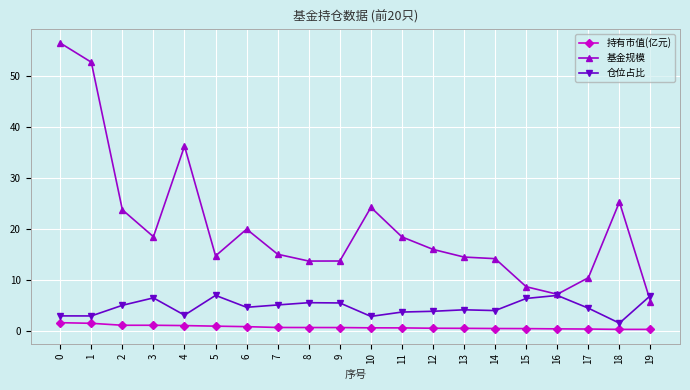

Between 6 and 12, which series saw the biggest shift?

基金规模